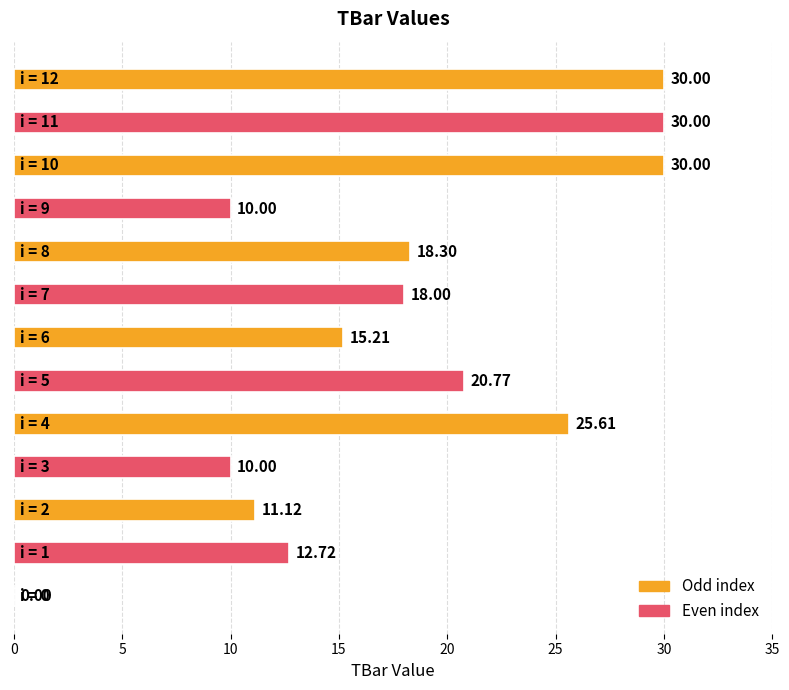

What is the sum of all values?

231.7